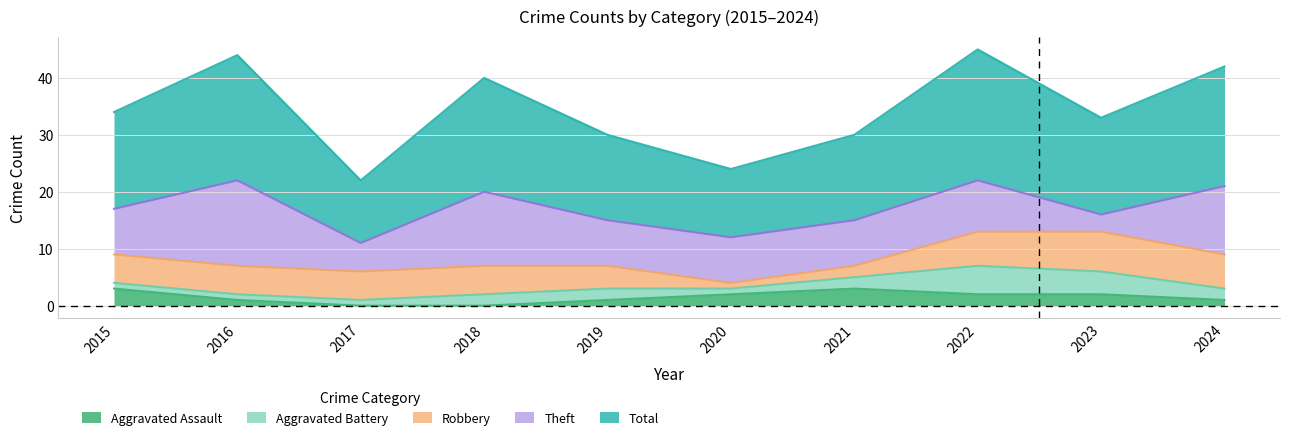

What is the approximate value of Theft at 2016?

15